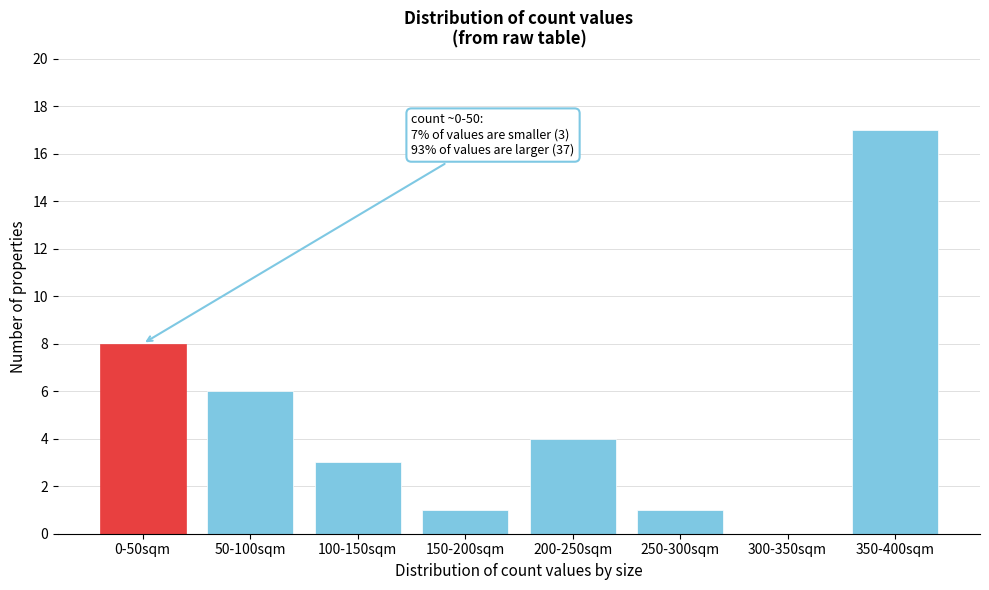

Reading left to right, what are all the values shown in this chart?

0-50sqm=8	50-100sqm=6	100-150sqm=3	150-200sqm=1	200-250sqm=4	250-300sqm=1	300-350sqm=0	350-400sqm=17